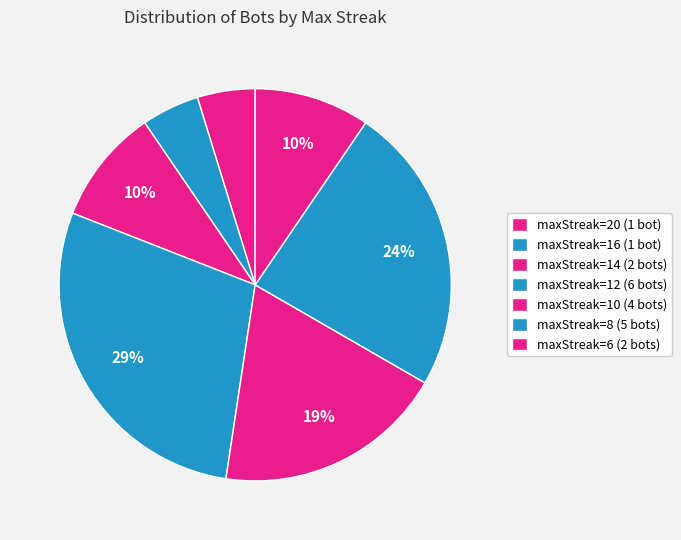

To the nearest percent, what is the difference between the largest and smallest slice percentages?

24%